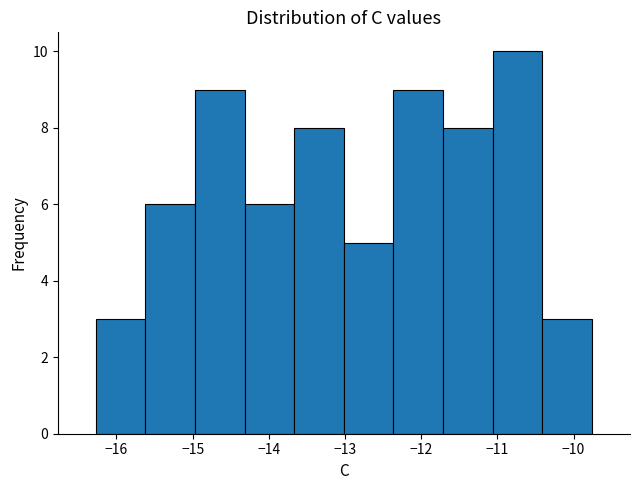

What is the height of the bar covering -13.7 to -13.0 on the x-axis? Neither the bar edges nor the heights are printed on the chart, so give them approximately, as read against the axes.

8